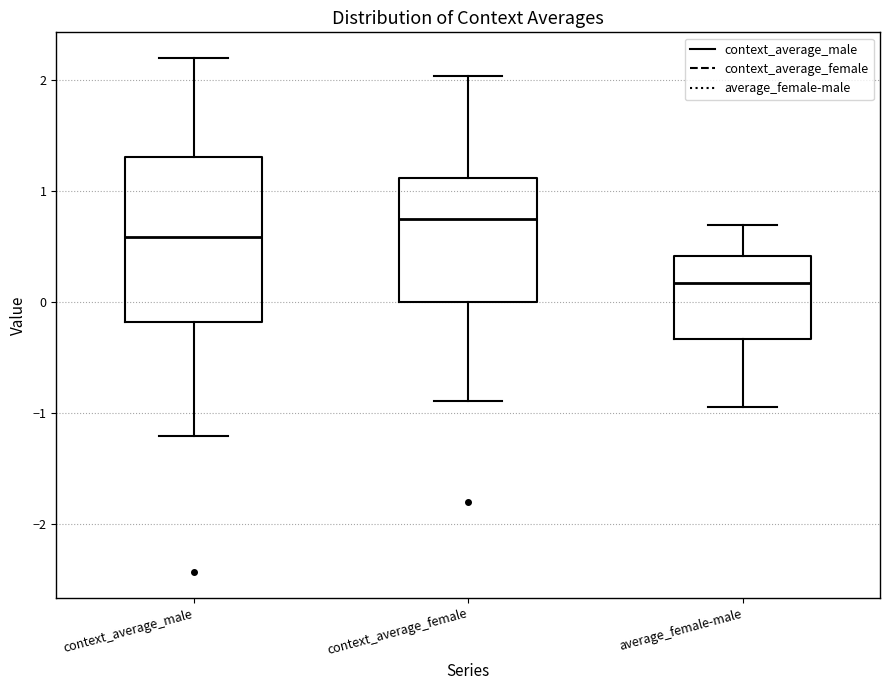

Which box's median line is the lowest?

average_female-male